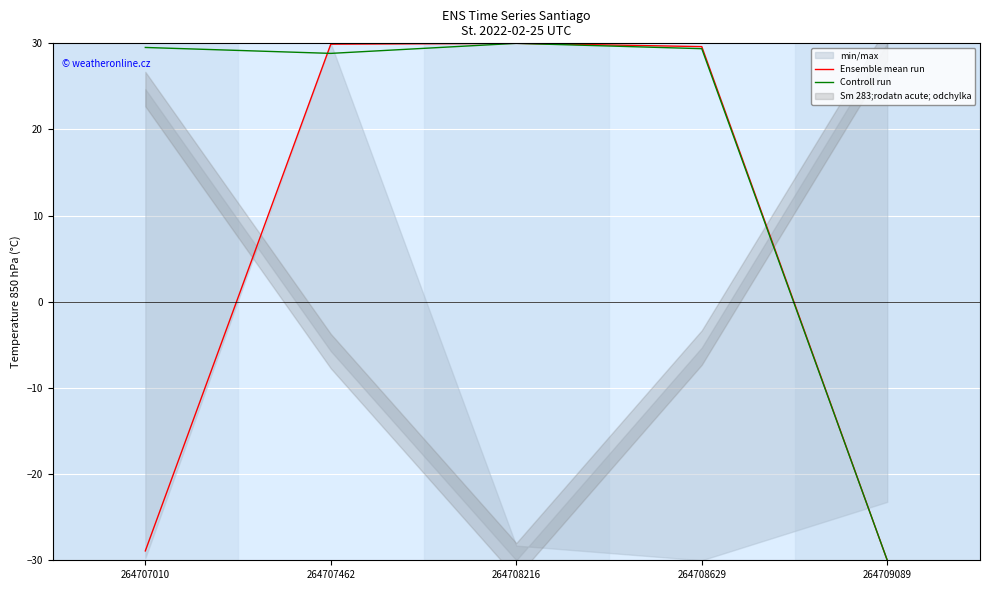

What is the minimum value for Ensemble mean run?

-30.0